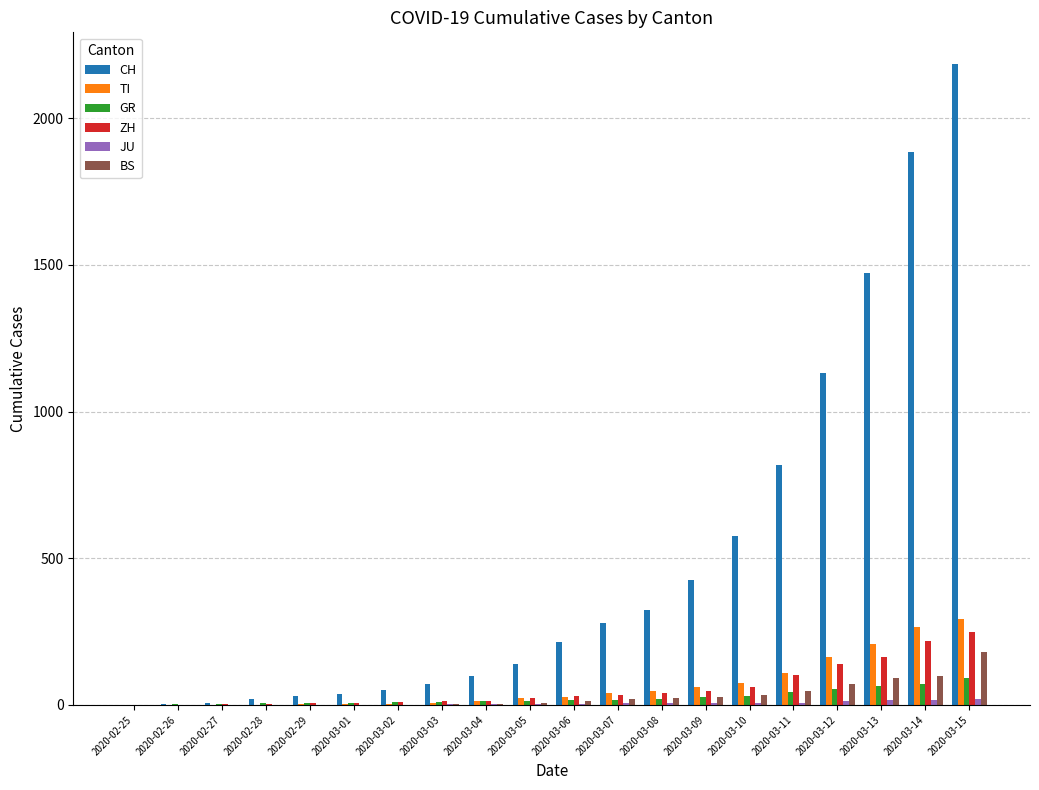

The value of CH at 2020-03-10 is 910. True or false?

False